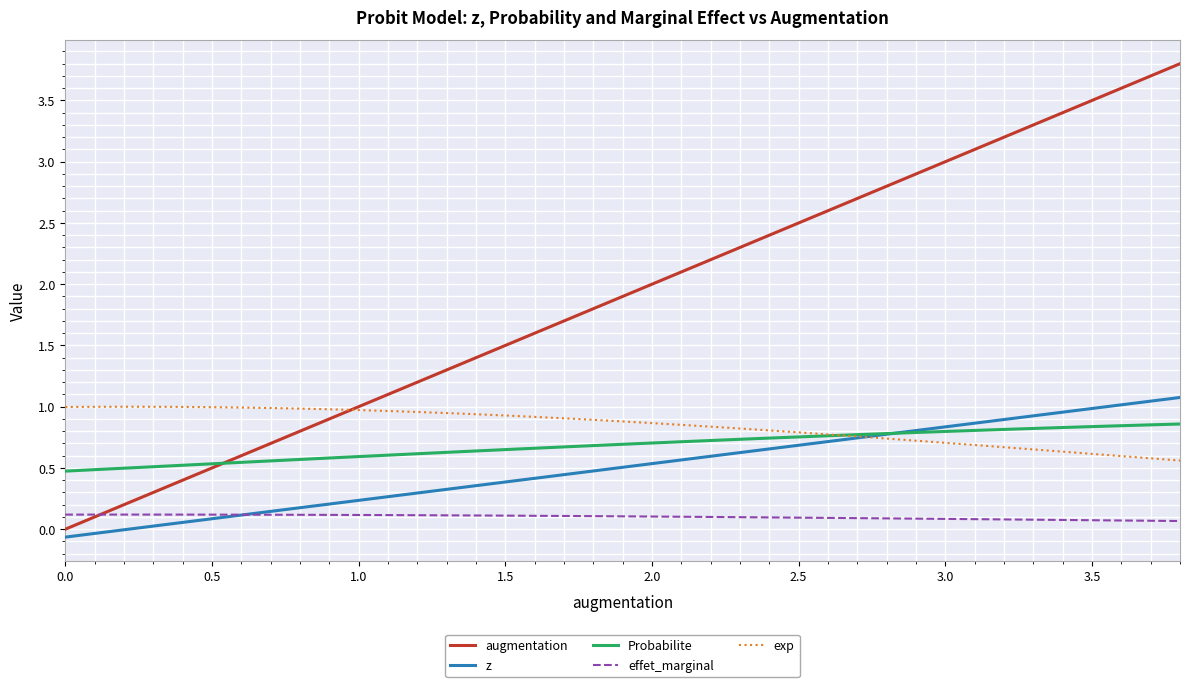

How many lines are shown in the chart?

5